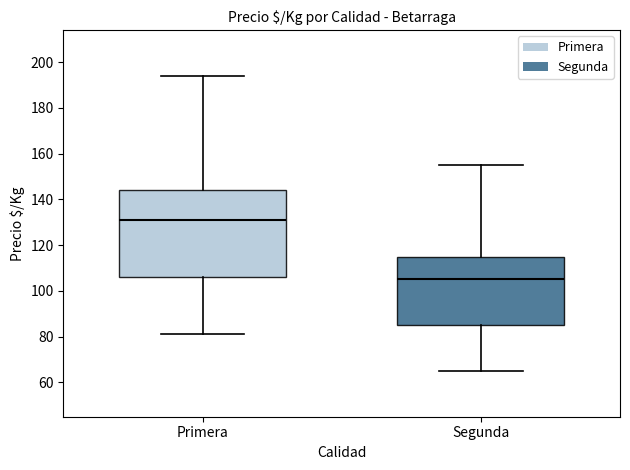

Comparing the boxes themselves (not the whiskers), which one is the tallest?

Primera